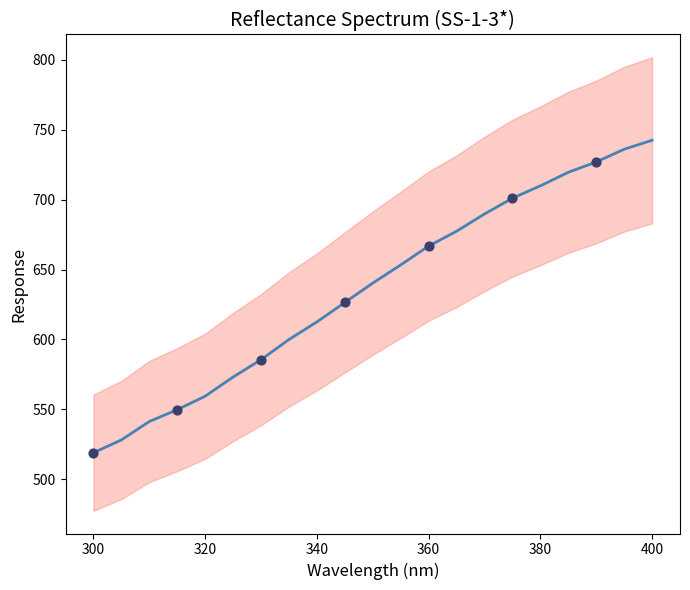

Which has a higher value, 320 or 300?

320